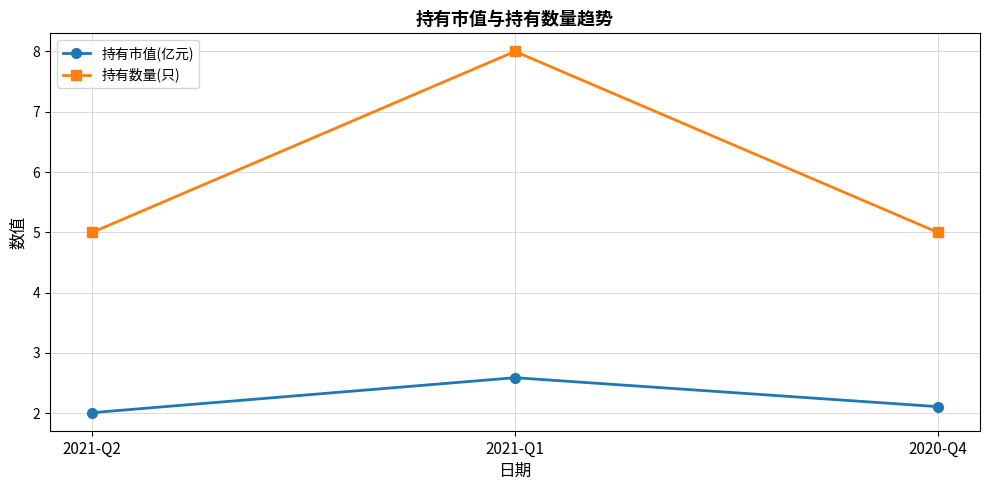

What are all the series names shown in the legend?

持有市值(亿元), 持有数量(只)